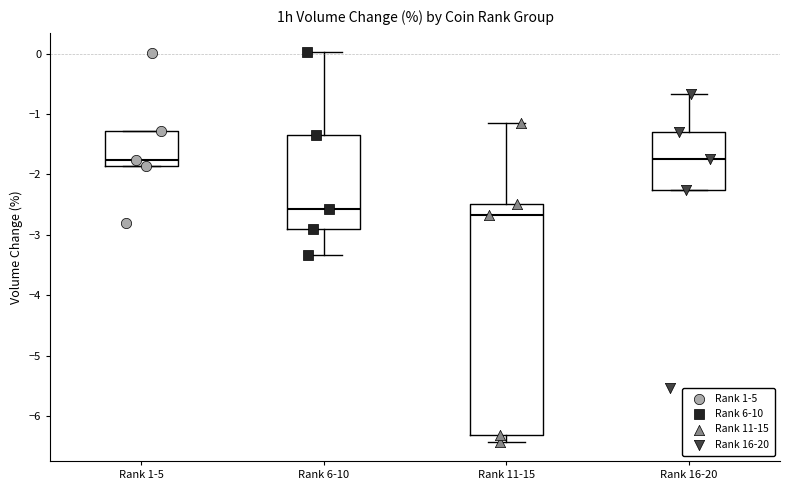

Where is the lower edge of the box for Rank 16-20 on the y-axis? The values are not printed on the chart, so give them approximately, as read against the axis.

-2.2